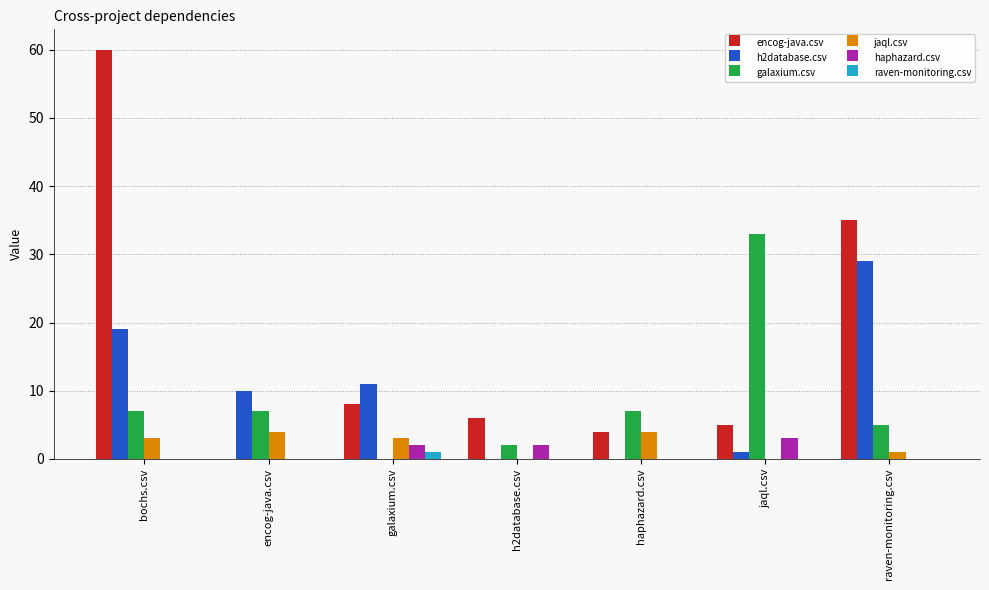

Is it true that encog-java.csv equals 6 at h2database.csv?

True